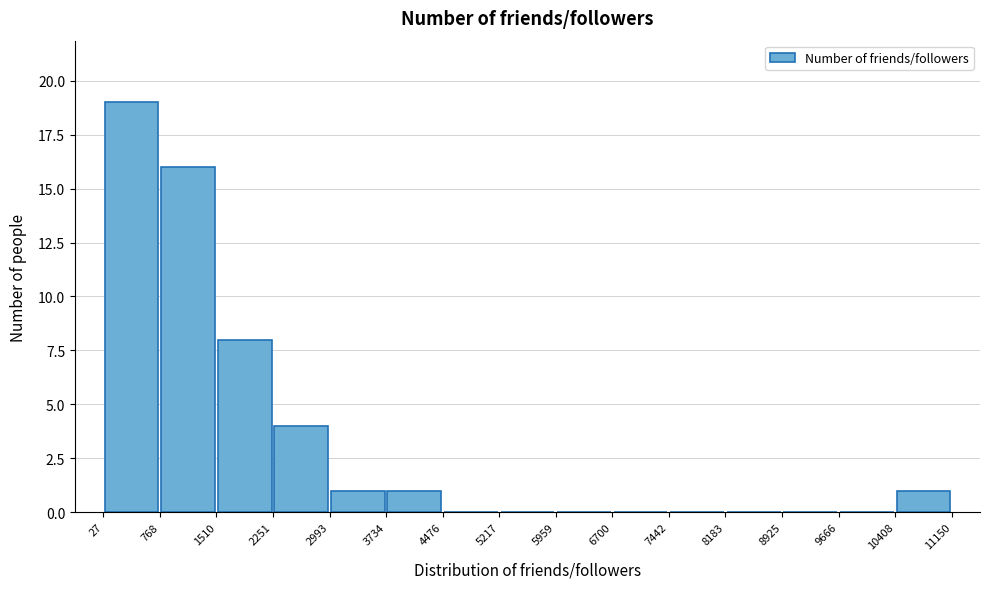

How tall is the bar that spans 768 to 1510 on the x-axis? The values are not printed on the chart, so give them approximately, as read against the axis.

16